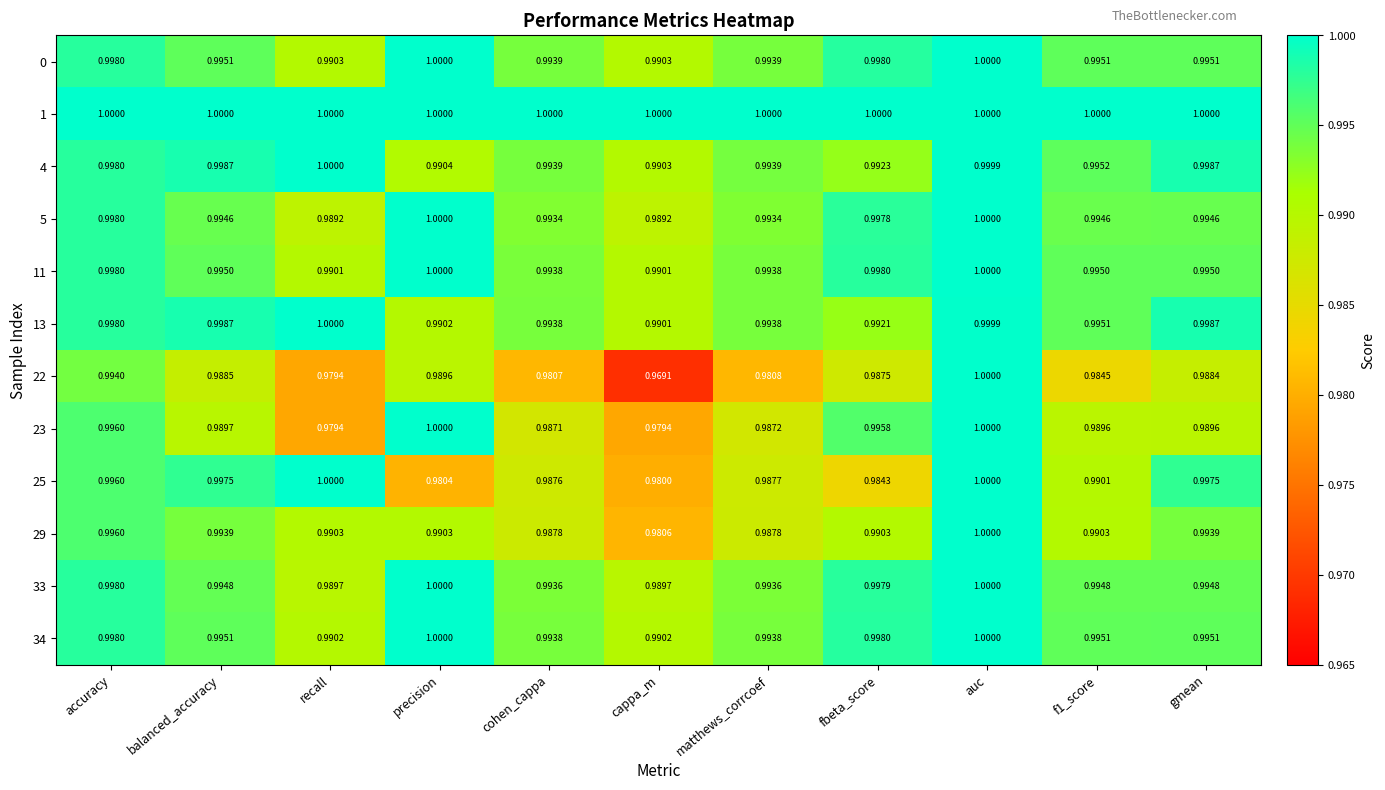

At which category does the chart reach its minimum across all series?

cappa_m